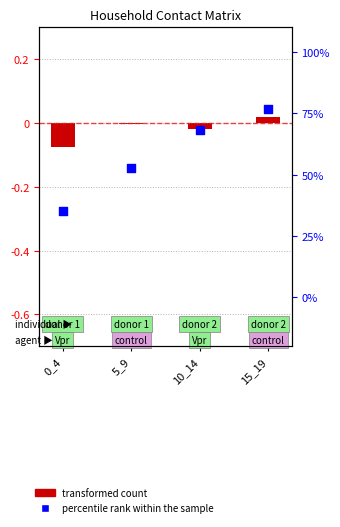

Which series has the largest total across all categories?

percentile rank within the sample